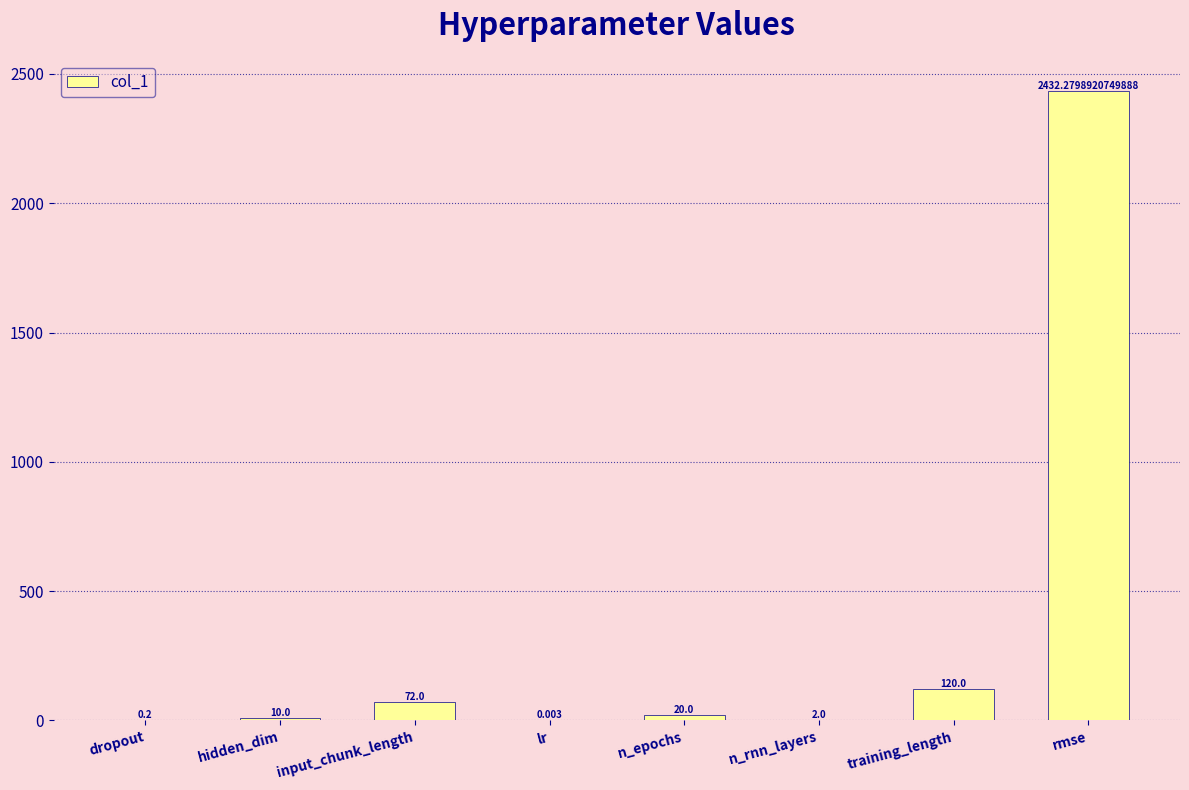

How many distinct data groups are displayed?

1